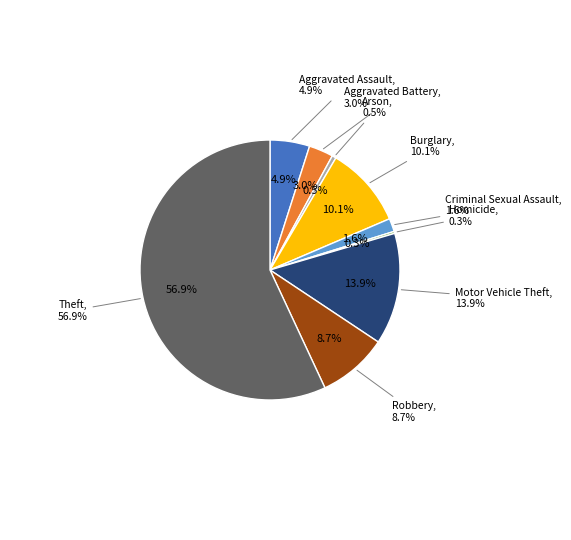

Which slice is the smallest?

Homicide